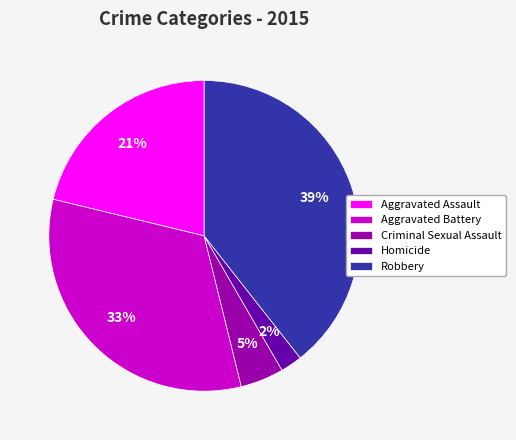

Which has a higher value, Aggravated Battery or Homicide?

Aggravated Battery